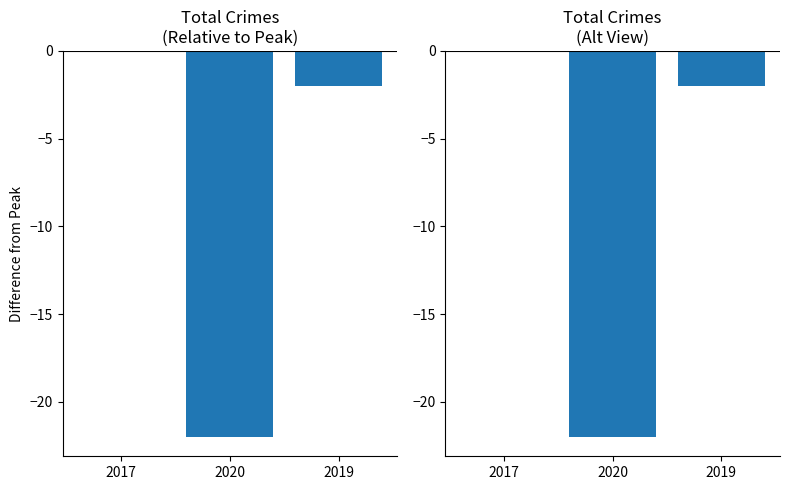

What is the approximate value of Total (right) at 2020, to the nearest 10?

-20